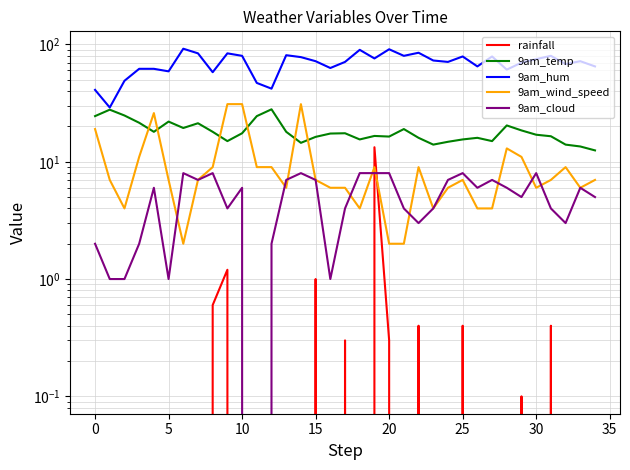

What is the spread (max minus min) of values at 23?

73.0